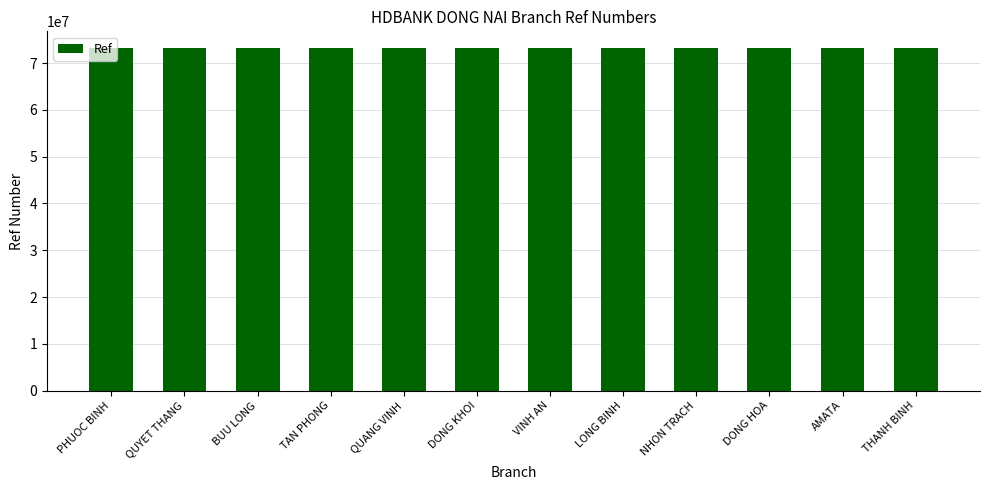

The chart shows a value of 73127813 at TAN PHONG. True or false?

True